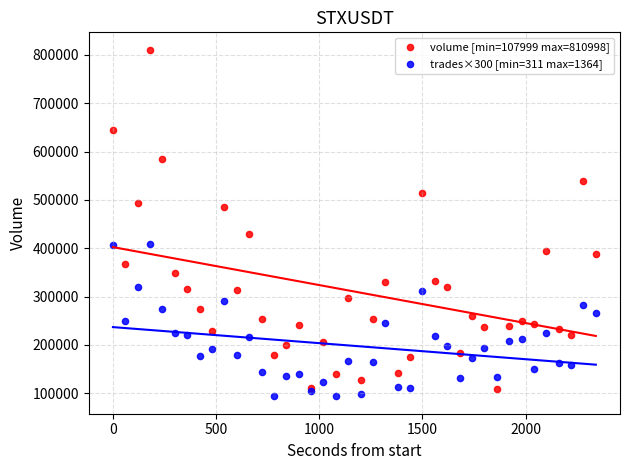

Which series contains the highest Y value?

volume [min=107999 max=810998]